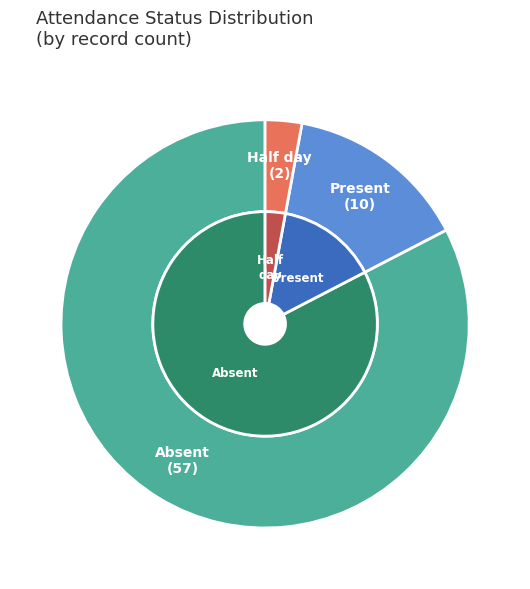

What is the total percentage of Half day and Present?

17.4%